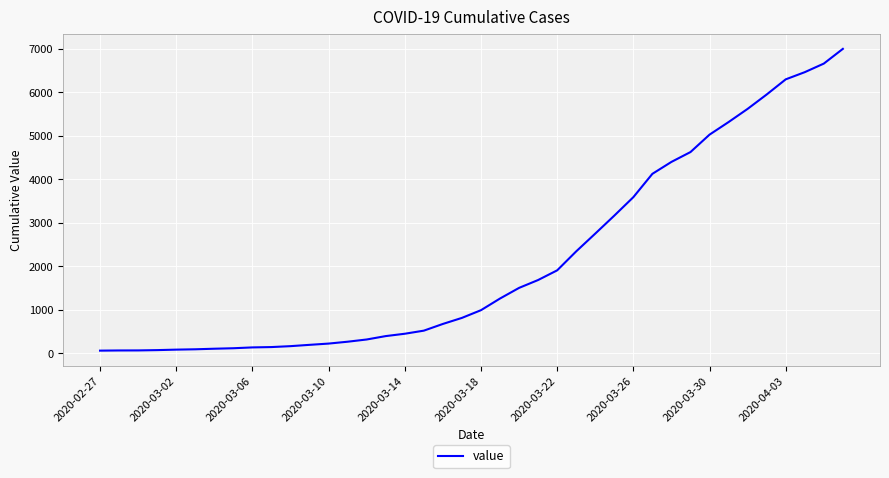

What is the difference between the maximum and minimum values?

6931